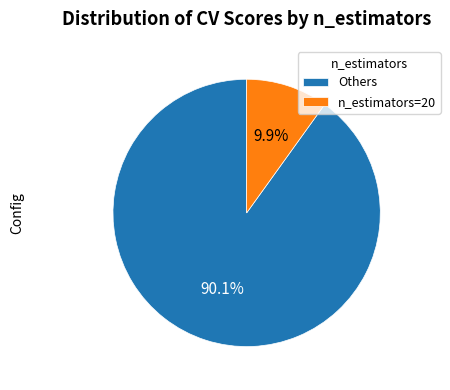

How much of the chart is everything except Others?

9.9%